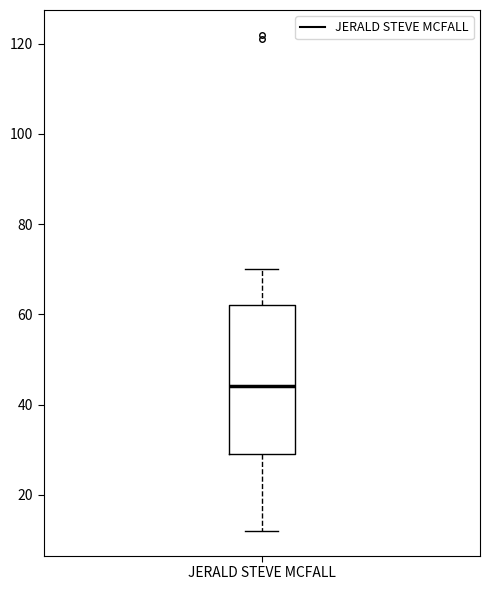

Transcribe this box plot: give where the median line is, the range the box spans, and where the two whiskers end, as read against the y-axis. The values are not printed on the chart, so give them approximately, as read against the axis.

median 44, box 30 to 62, whiskers 12 to 70